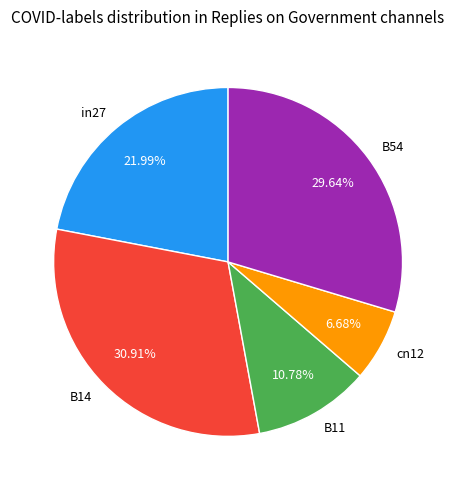

Between B54 and B14, which is larger?

B14